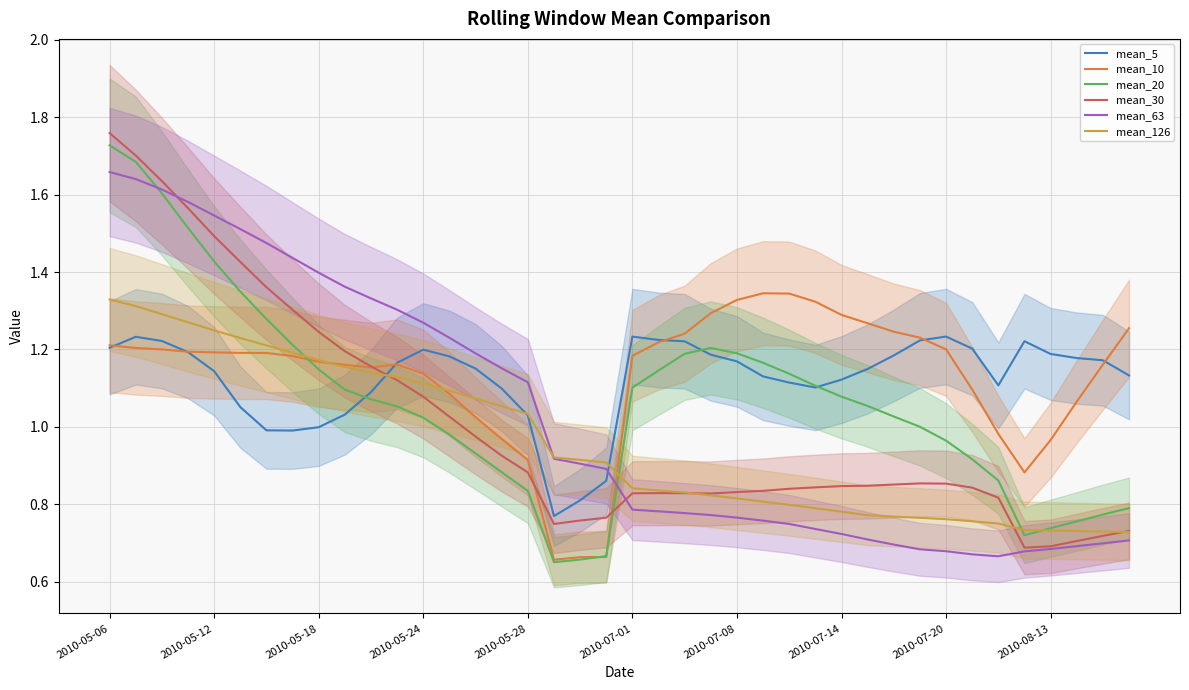

The value of mean_30 at 29 is 0.8. True or false?

True